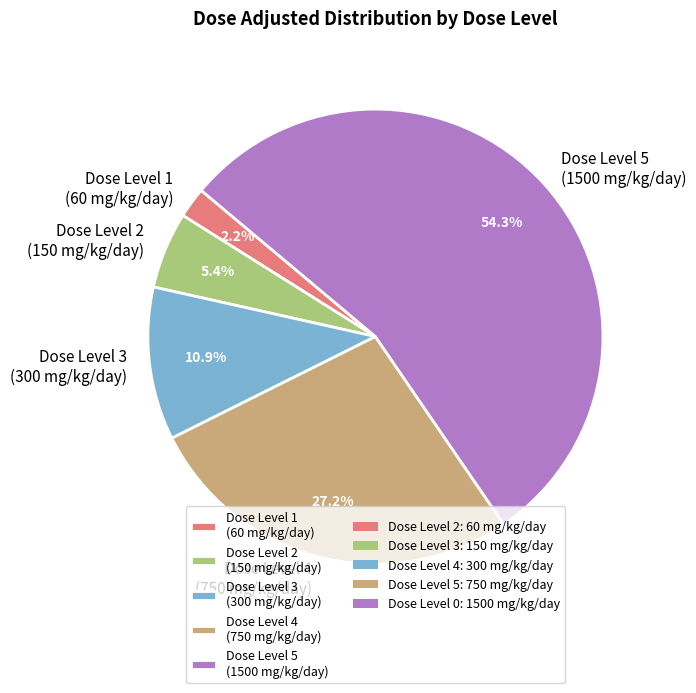

Rank the categories by value from lowest to highest.

Dose Level 1 (60 mg/kg/day), Dose Level 2 (150 mg/kg/day), Dose Level 3 (300 mg/kg/day), Dose Level 4 (750 mg/kg/day), Dose Level 5 (1500 mg/kg/day)